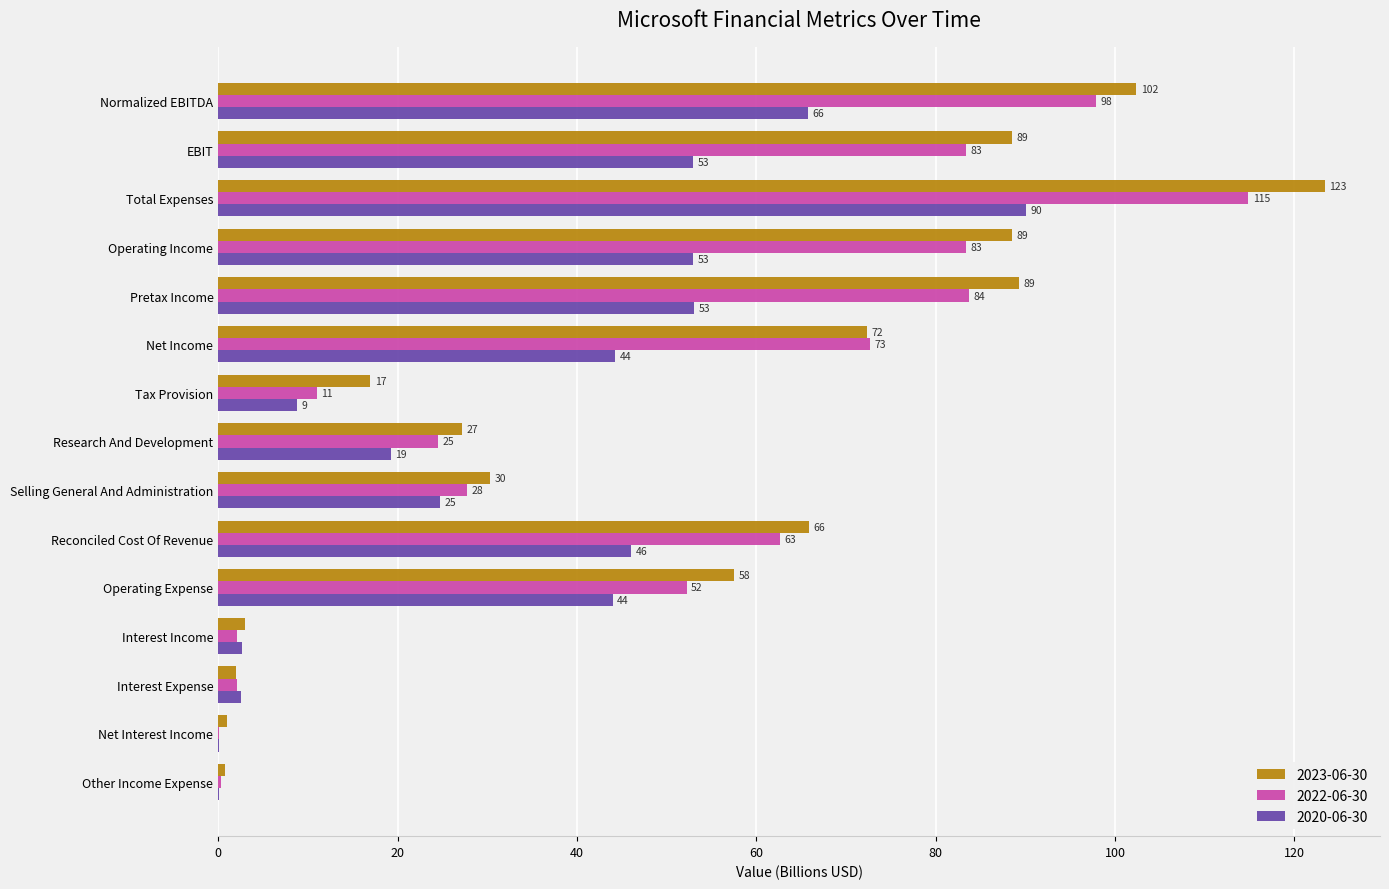

Is the value of 2023-06-30 at Other Income Expense greater than the value of 2020-06-30 at Operating Expense?

No